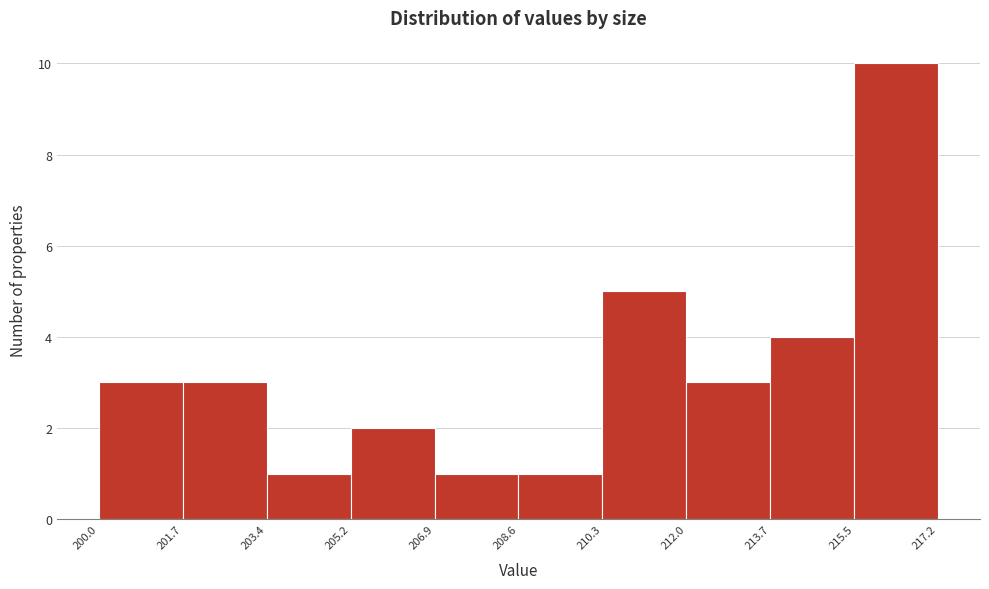

Which range on the x-axis has the tallest bar?

215.5 to 217.2